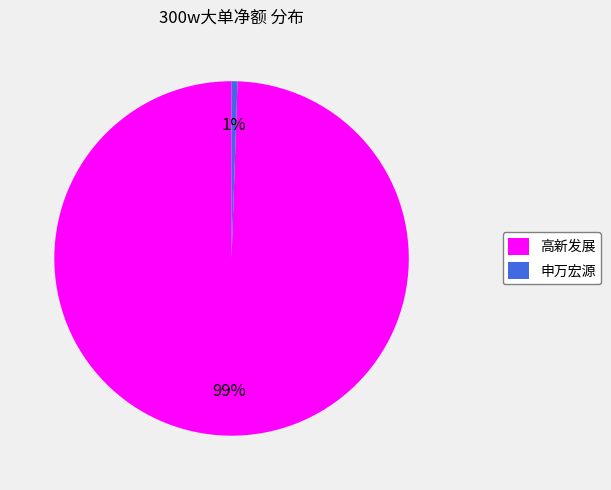

Which category has the biggest portion of the pie?

高新发展